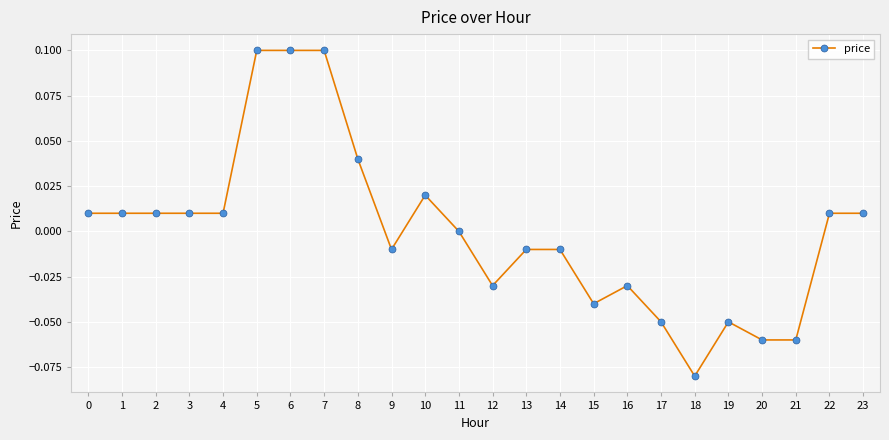

True or false: the data shows 0.0 at 3.

True